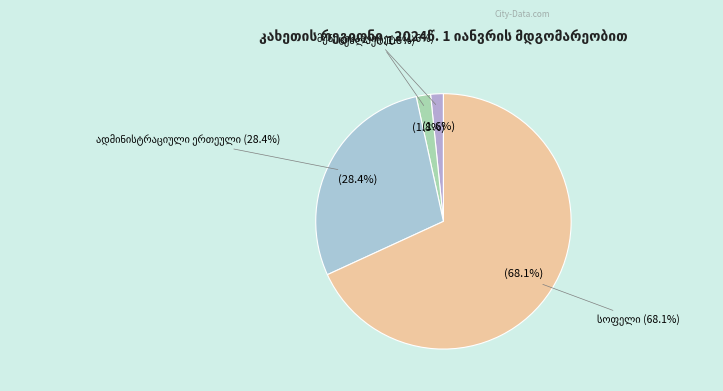

Is it true that მუნიციპალიტეტი is 12% of the pie?

False